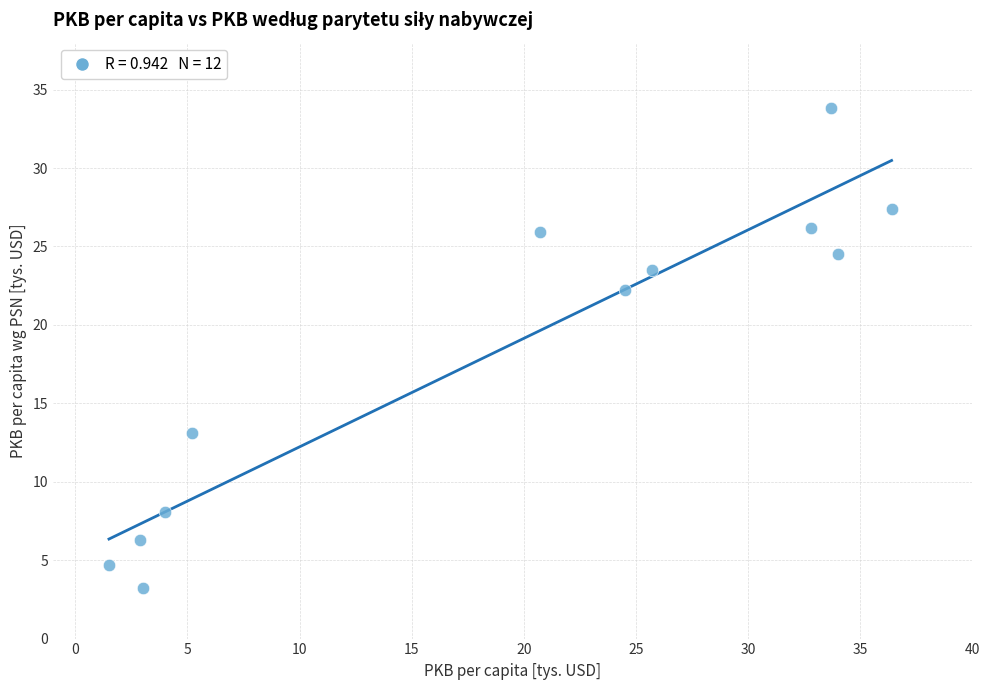

What is the range of X values (max minus min)?

34.9